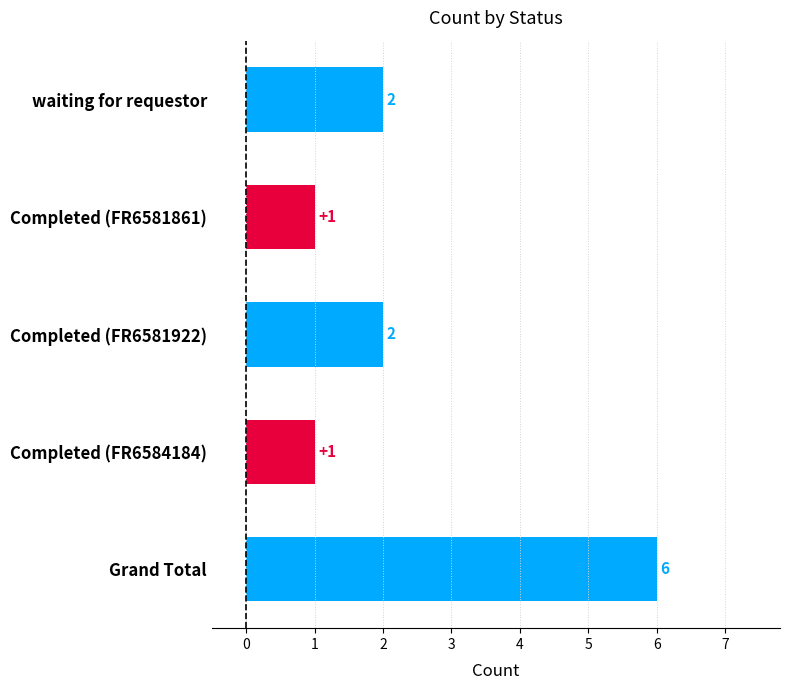

What is the greatest value displayed?

6